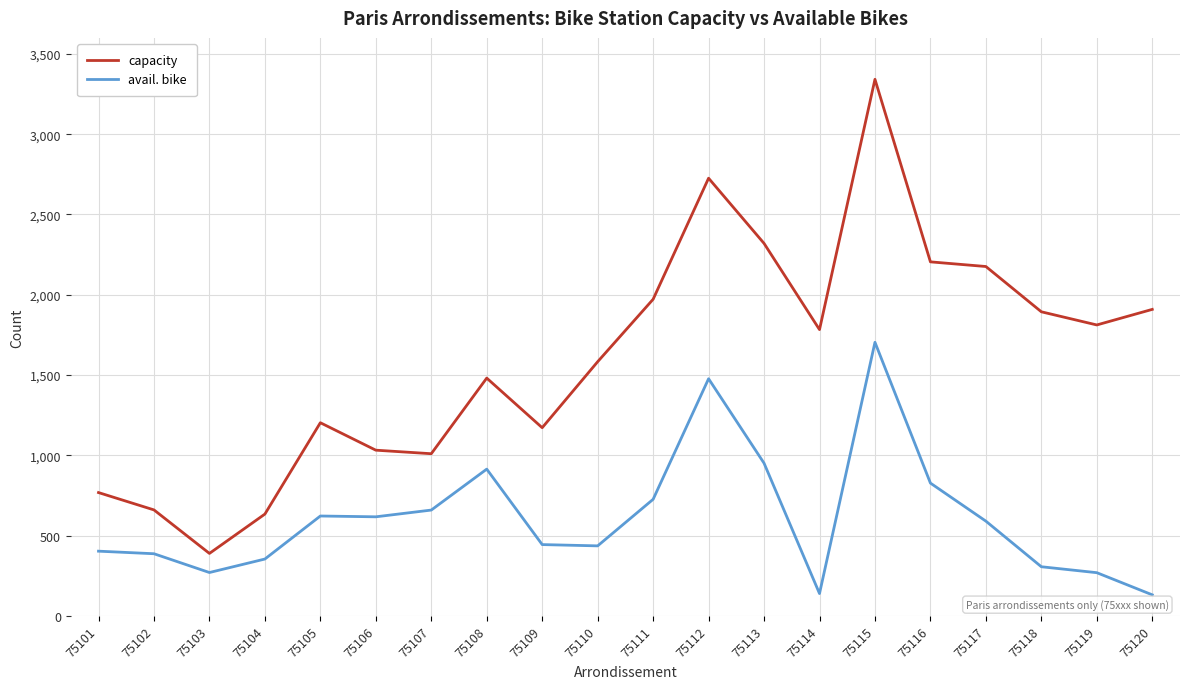

What is the greatest value displayed?

3342